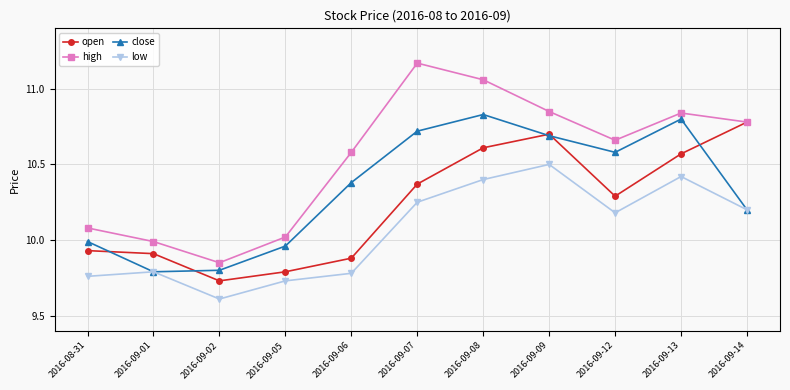

At which label does low reach its minimum?

2016-09-02